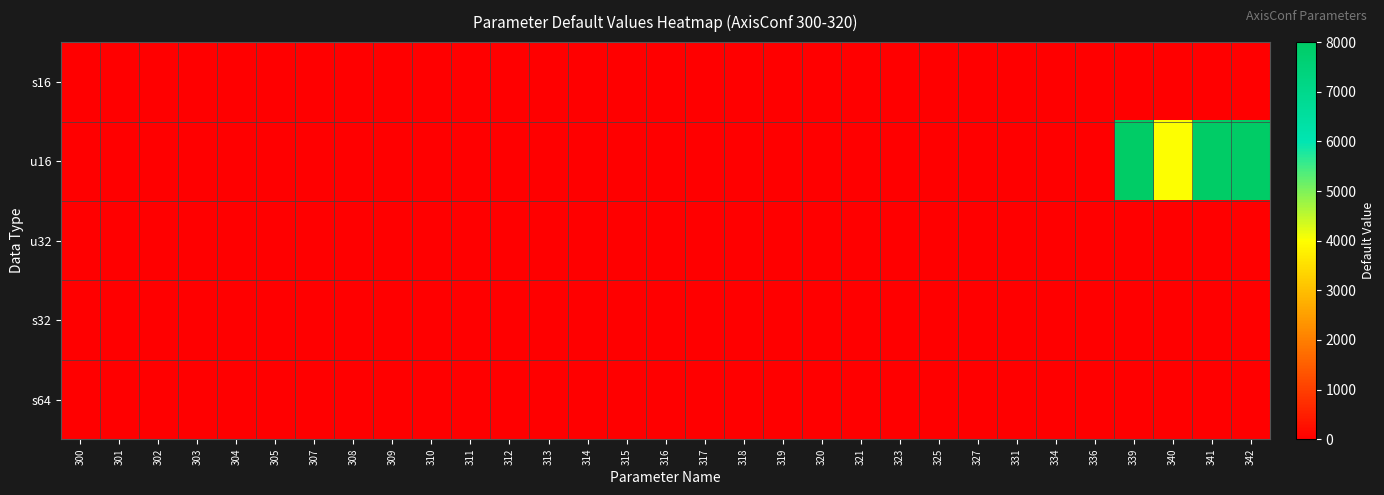

At which category is the sum across all series the highest?

339